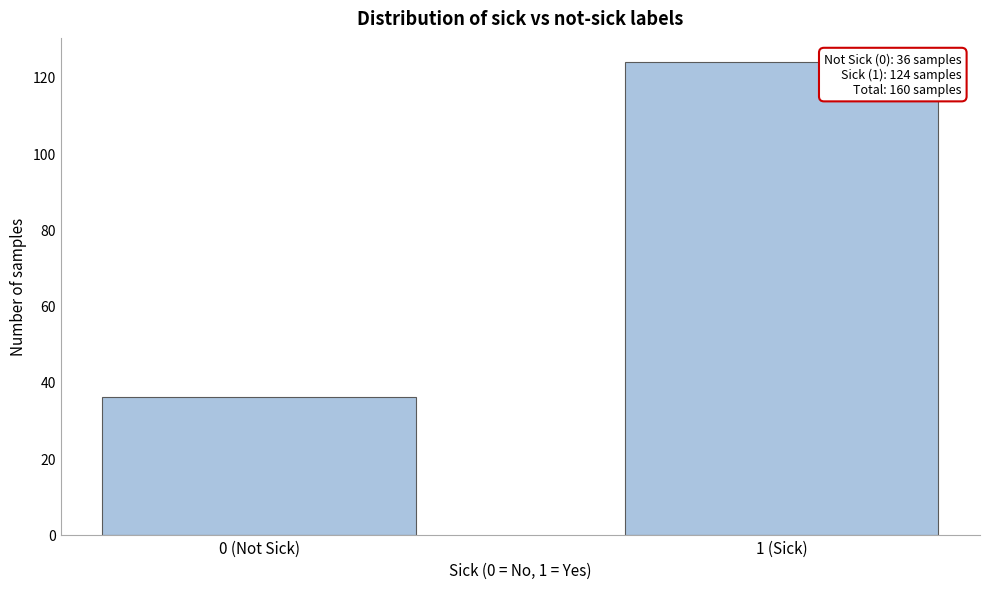

Reading right to left, extract all data points from this chart.

124	36